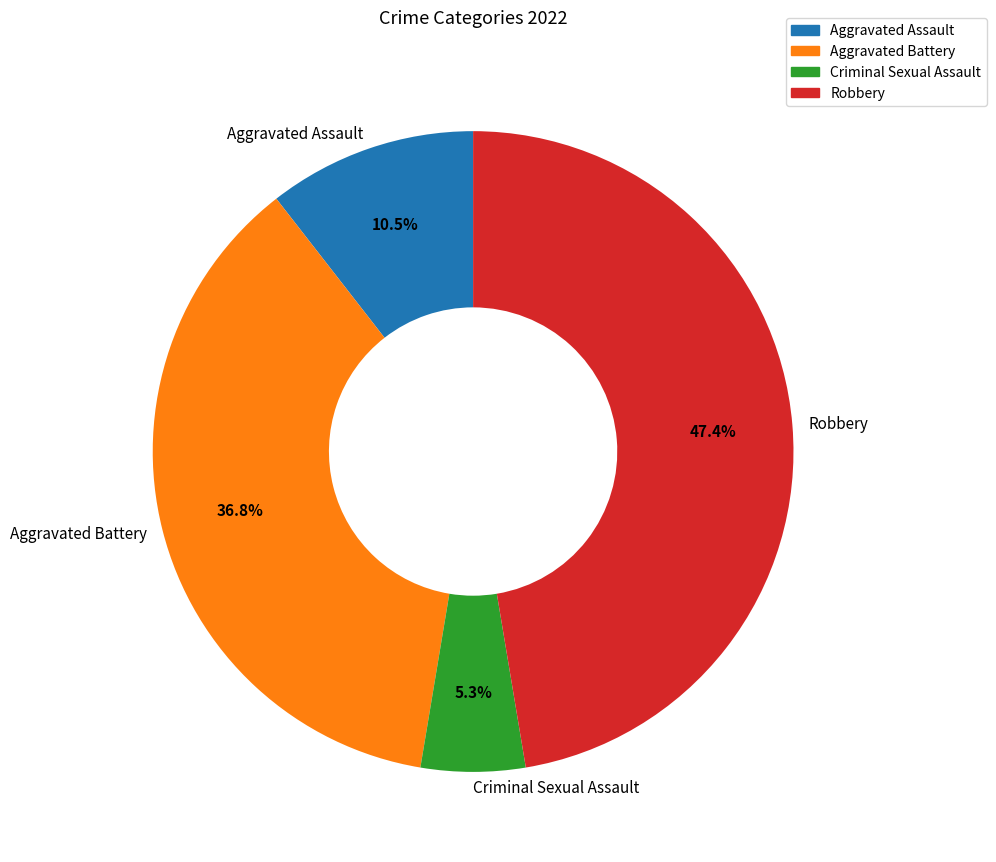

What percentage is NOT represented by Aggravated Battery?

63.2%